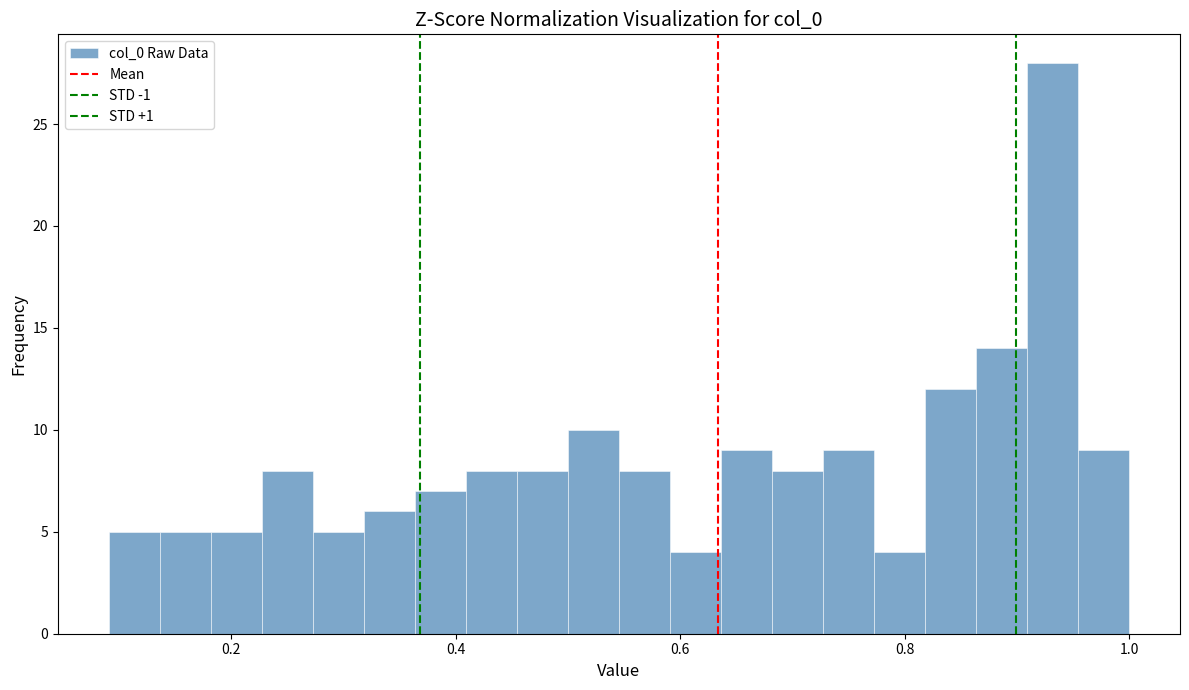

Around what value on the x-axis is the tallest bar? Give the approximate position of its centre, as read against the axis.

0.94